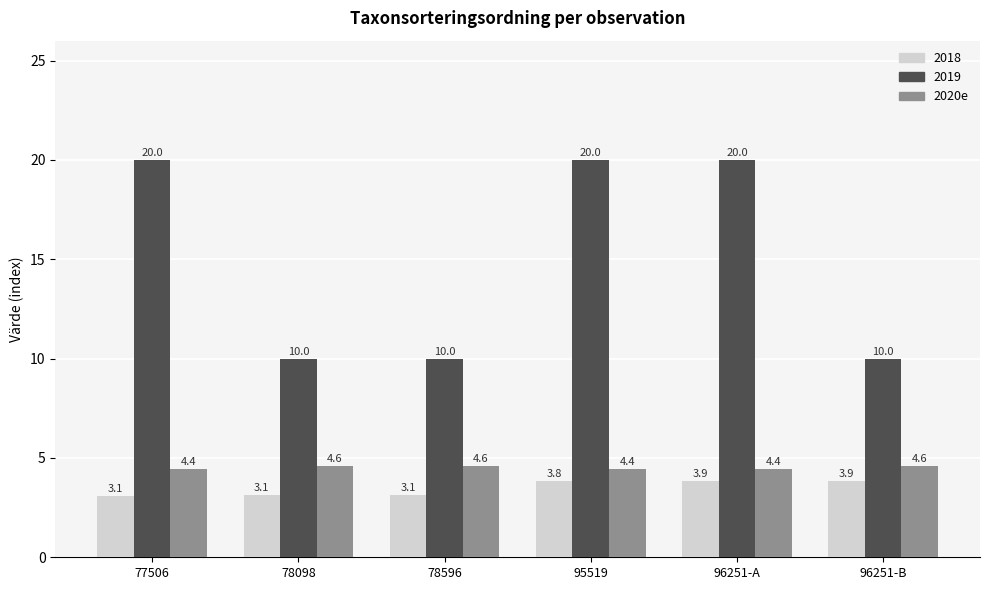

What value does the 2020e series have at 96251-B?

4.6